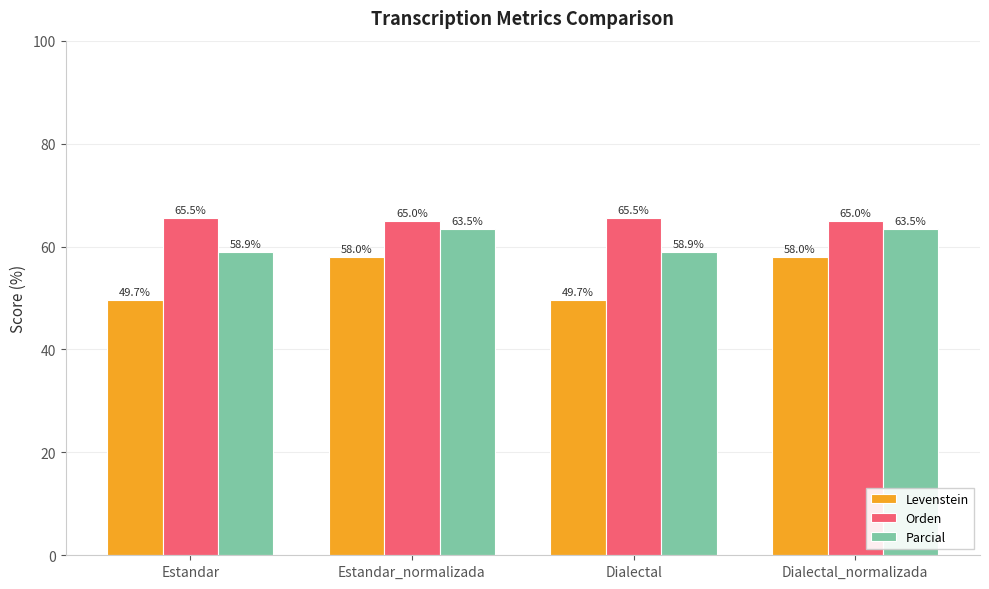

Which series has the widest spread of values?

Levenstein